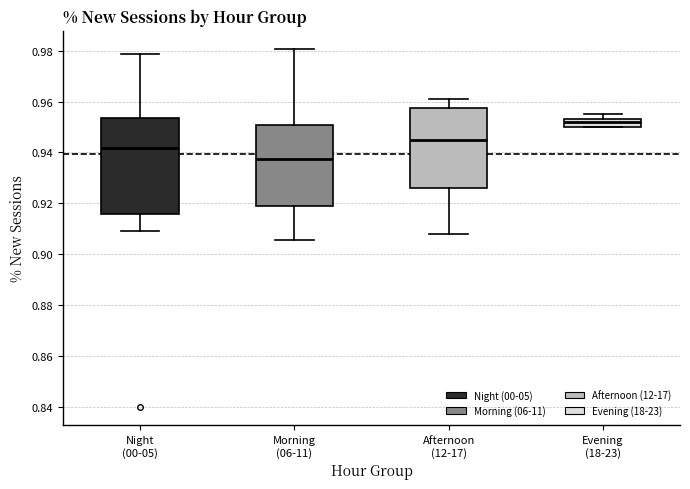

Which box has the lowest median line?

Morning (06-11)